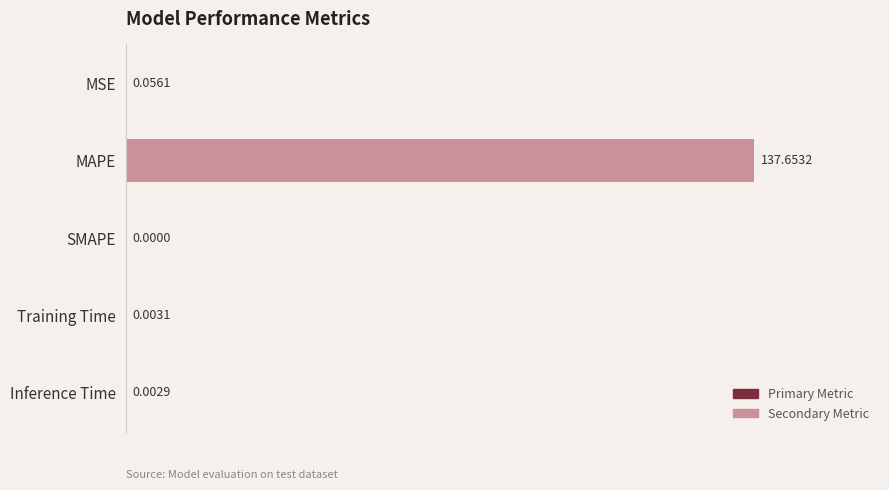

Which category has the highest value across all series?

MAPE